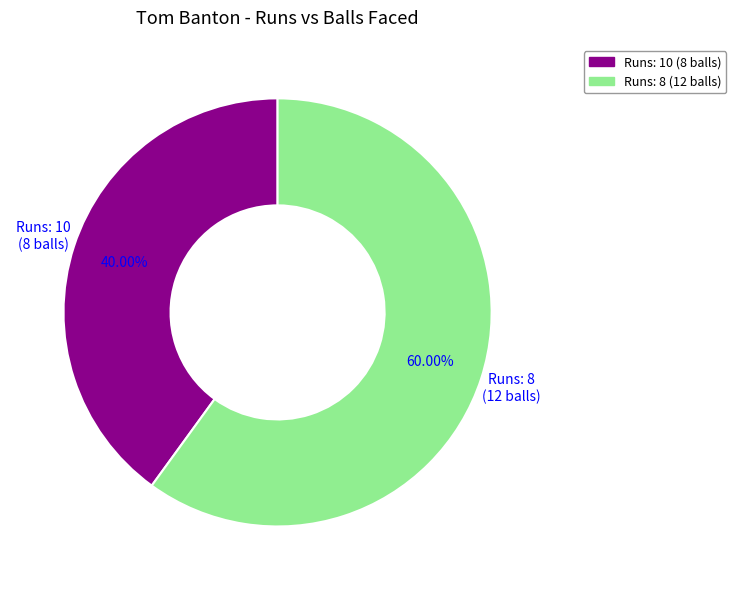

How many segments does this pie chart have?

2